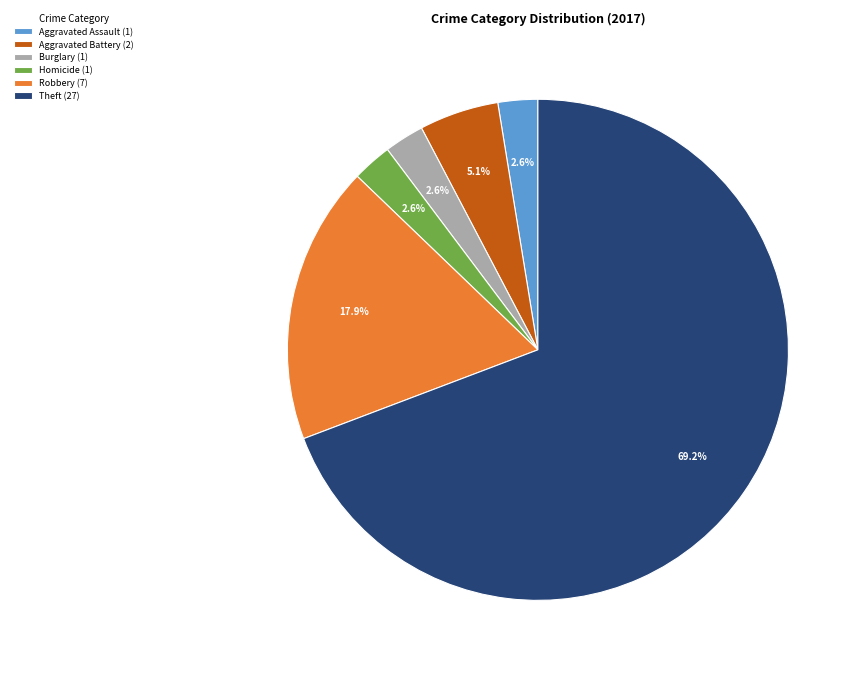

Which has a higher value, Homicide (1) or Robbery (7)?

Robbery (7)